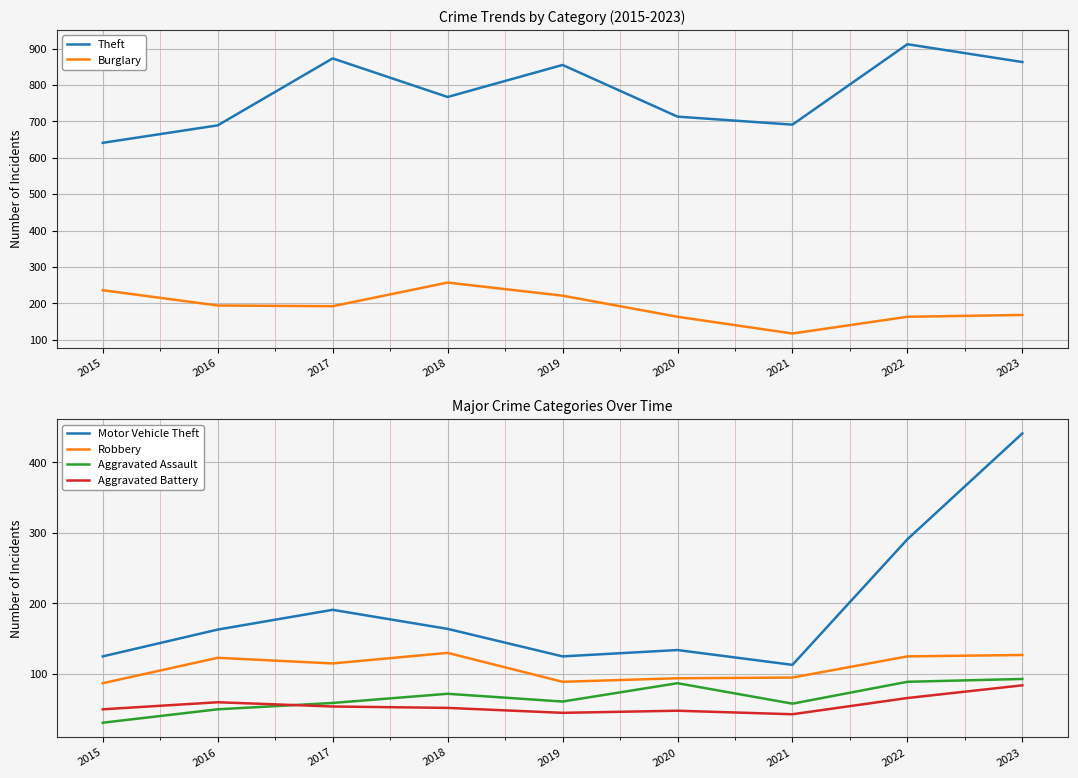

True or false: Theft and Motor Vehicle Theft intersect in this chart.

False